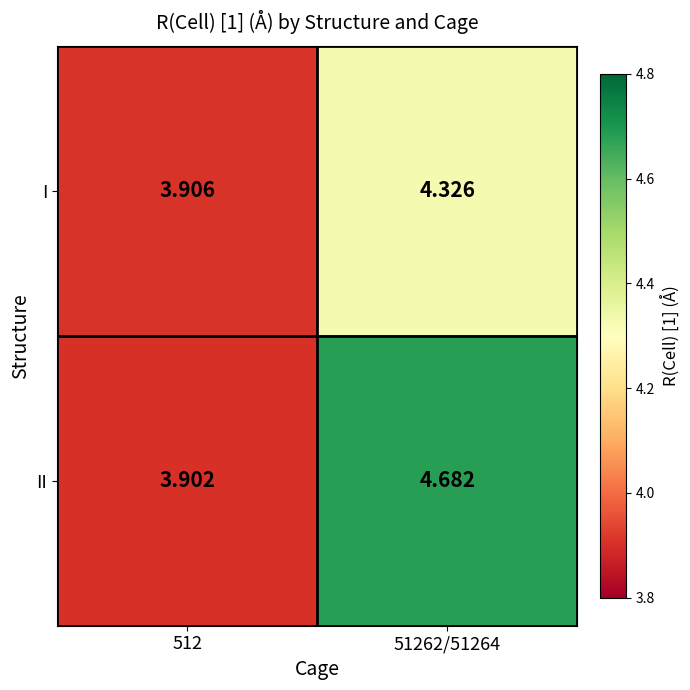

List the series in order of their overall mean, lowest first.

I, II